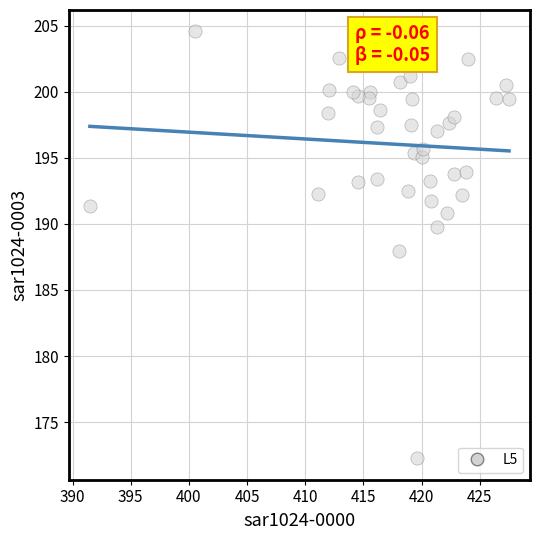

What is the range of Y values (max minus min)?

32.3